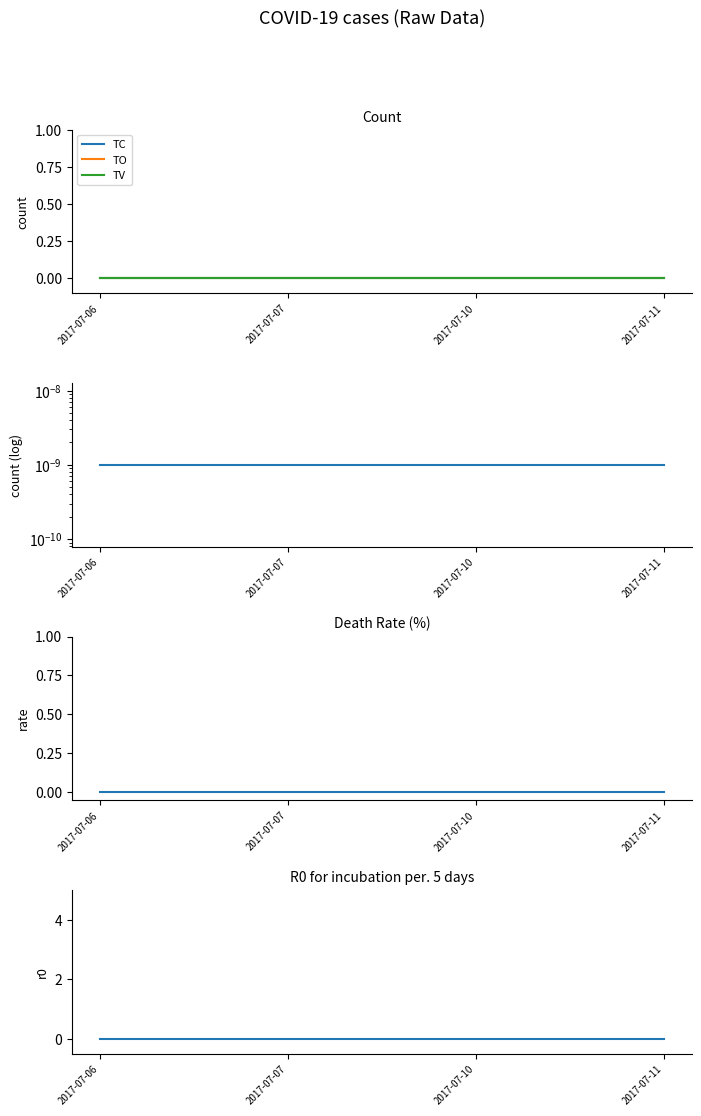

Which series has the widest spread of values?

TC